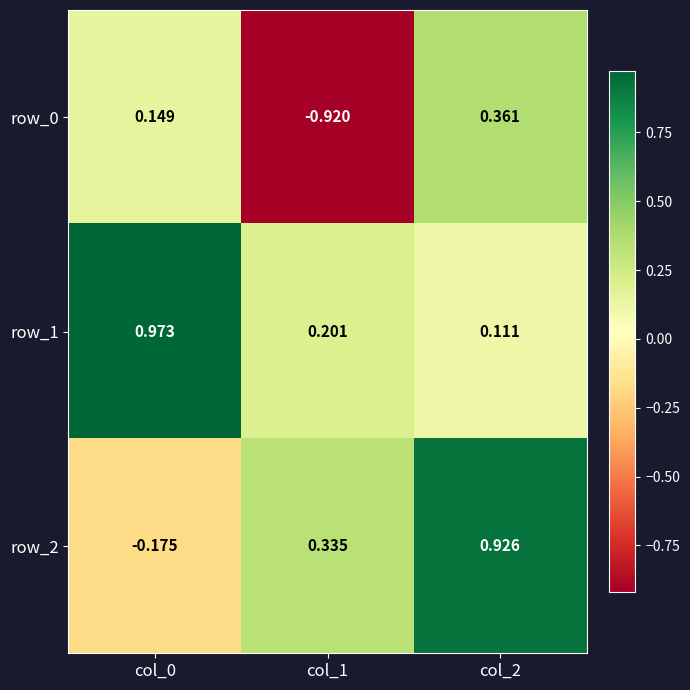

At col_2, list the series in order from largest to smallest.

row_2, row_0, row_1